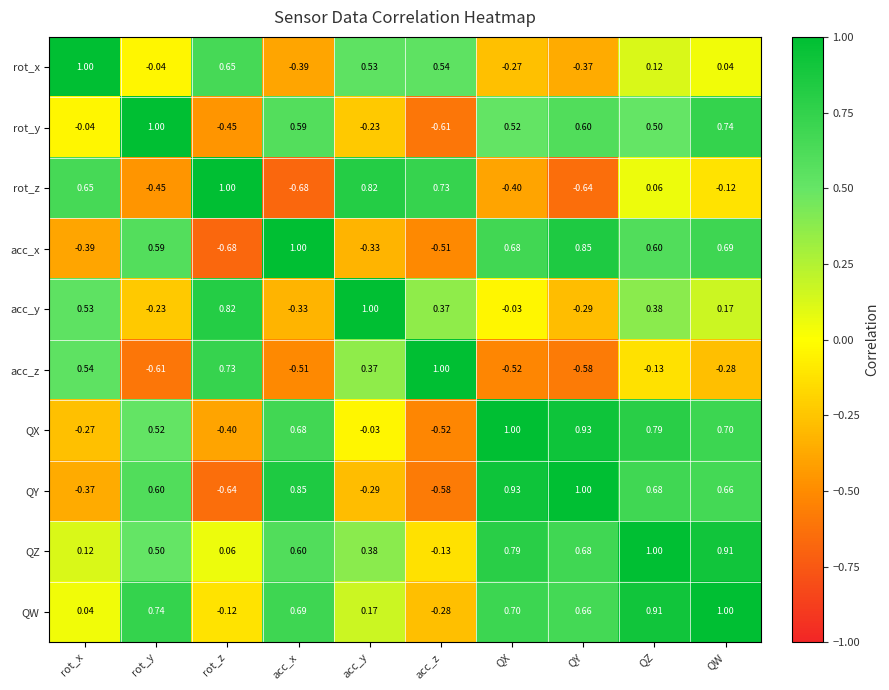

At which label does rot_z reach its minimum?

acc_x